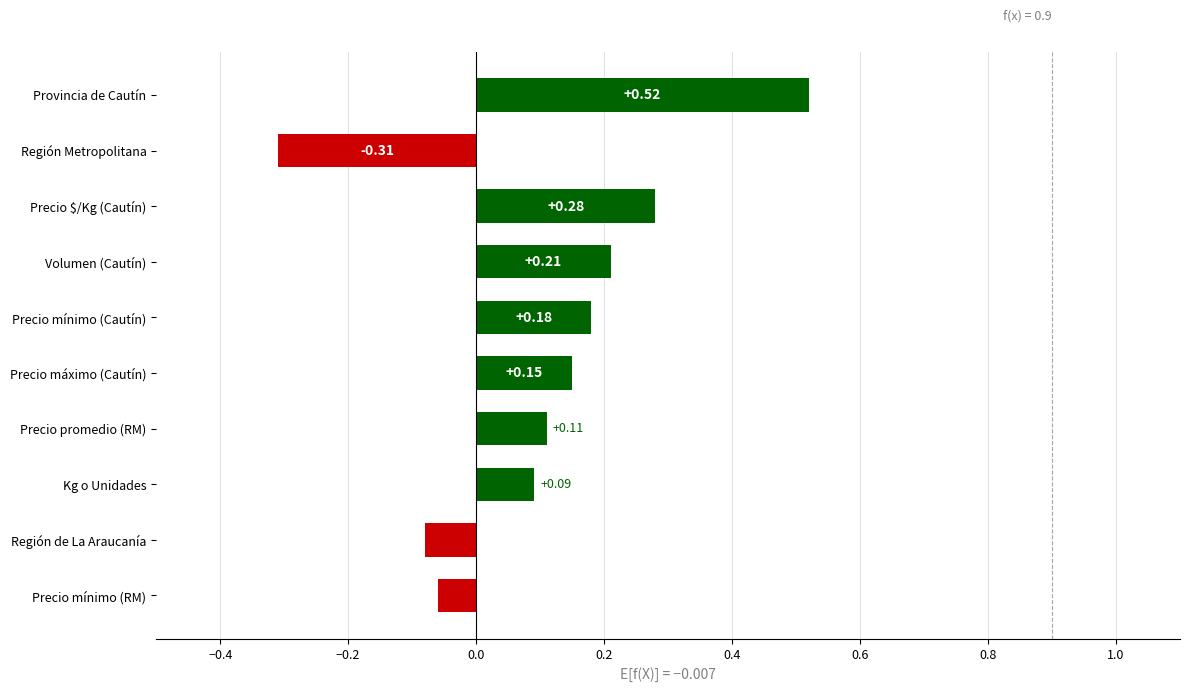

Rank the categories by value from highest to lowest.

Provincia de Cautín, Precio $/Kg (Cautín), Volumen (Cautín), Precio mínimo (Cautín), Precio máximo (Cautín), Precio promedio (RM), Kg o Unidades, Precio mínimo (RM), Región de La Araucanía, Región Metropolitana